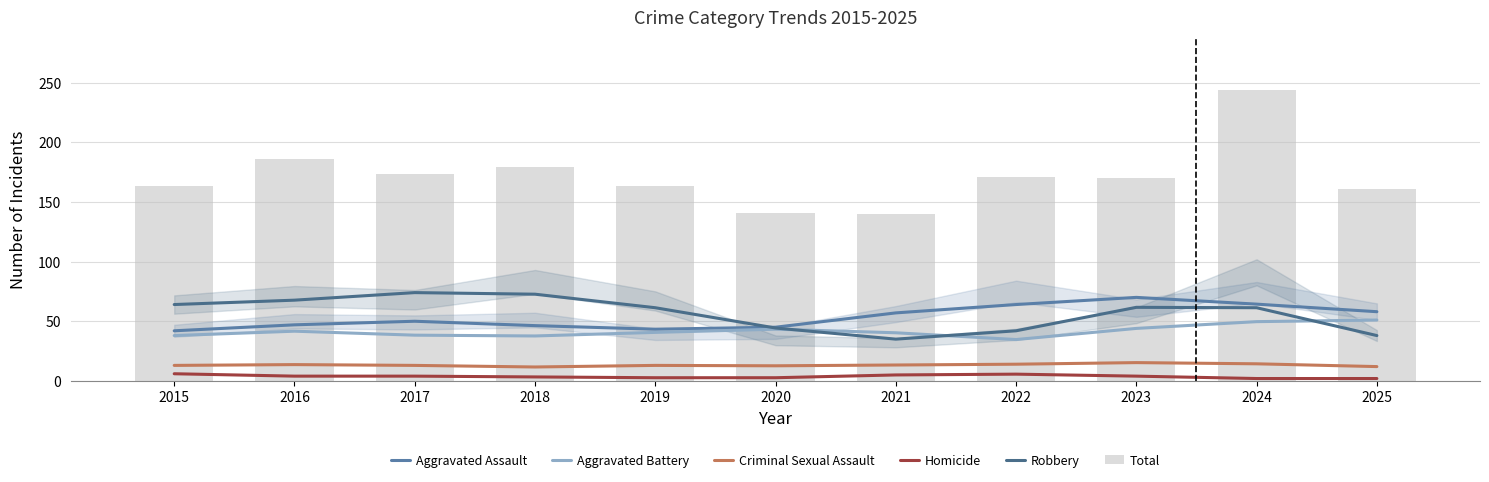

Reading left to right, transcribe all the data shown in this chart.

Aggravated Assault: 42.0	47.0	50.0	46.3	43.3	45.0	57.0	64.0	70.0	64.3	58.0
Aggravated Battery: 38.0	41.7	38.3	37.7	40.7	43.3	40.3	34.7	44.0	49.7	51.0
Criminal Sexual Assault: 13.0	13.7	13.0	11.7	13.0	12.7	13.3	14.0	15.3	14.3	12.0
Homicide: 6.0	4.0	4.0	3.3	2.7	2.7	5.0	5.7	4.0	2.0	2.0
Robbery: 64.0	67.7	74.0	72.7	61.3	44.3	35.0	42.0	61.7	61.3	38.0
Total: 163.0	186.0	173.0	179.0	163.0	141.0	140.0	171.0	170.0	244.0	161.0